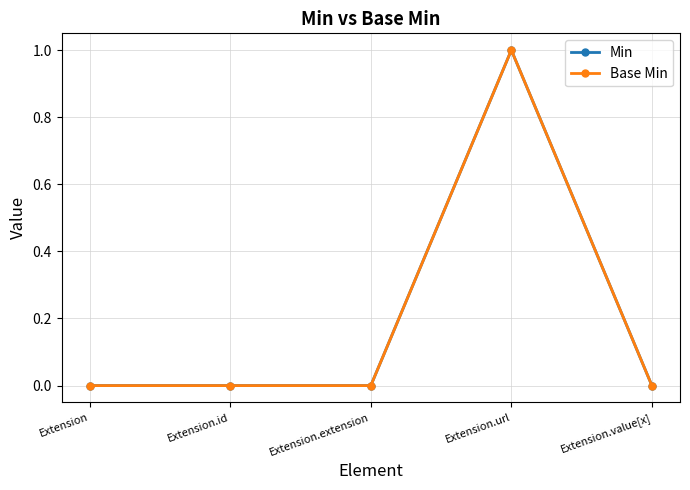

What is the sum of the Min values at Extension.url and Extension.id?

1